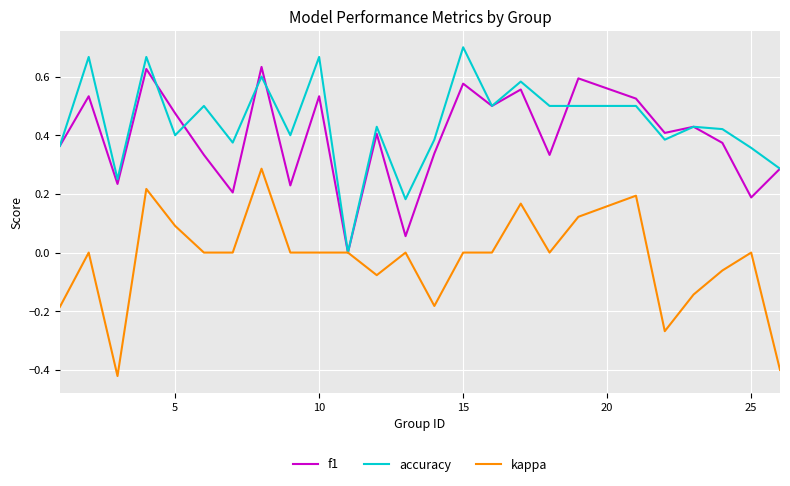

Which series has the largest total across all categories?

accuracy